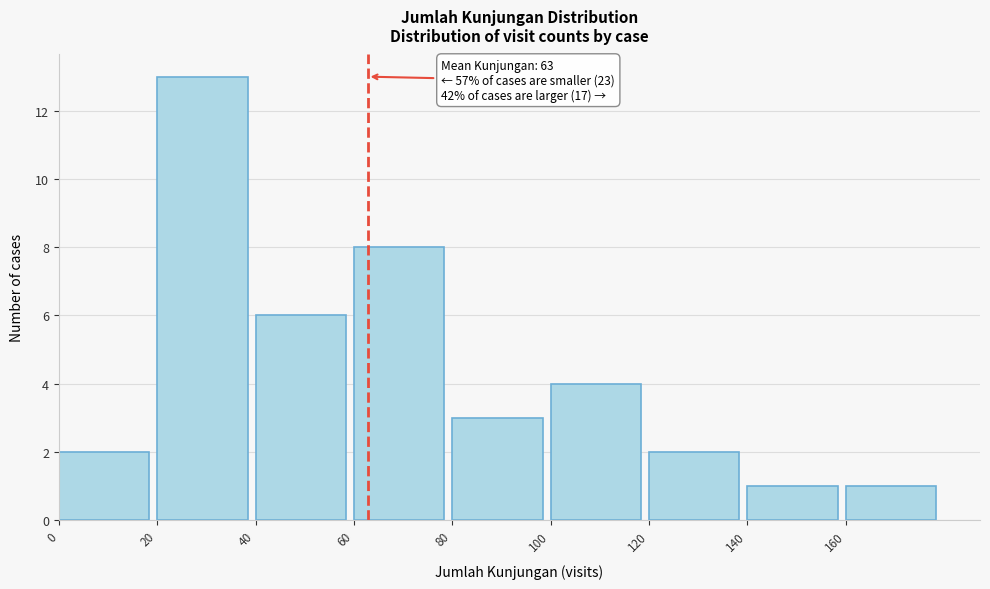

Which range on the x-axis has the tallest bar?

20 to 40